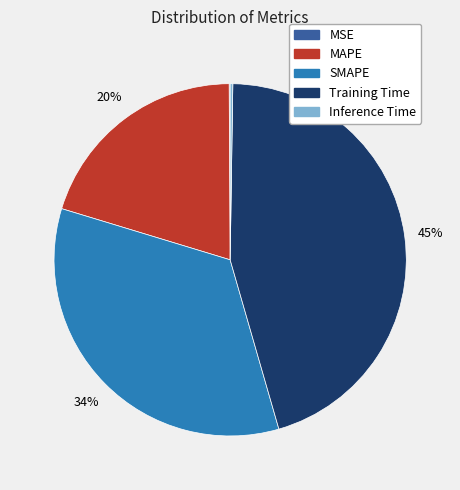

To the nearest percent, what is the difference between the largest and smallest slice percentages?

45%